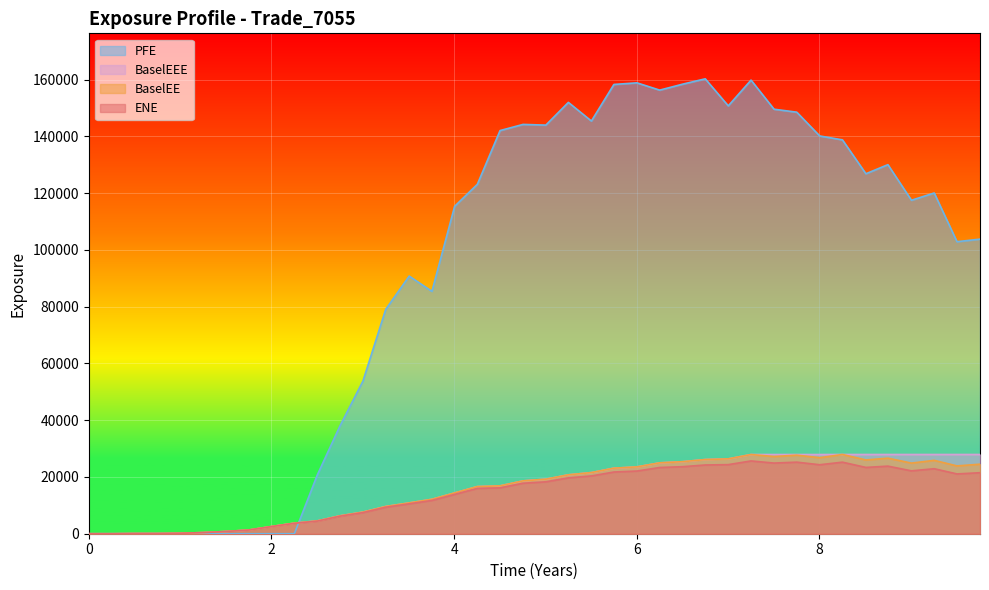

How many data points in BaselEE are less than 19224?

20